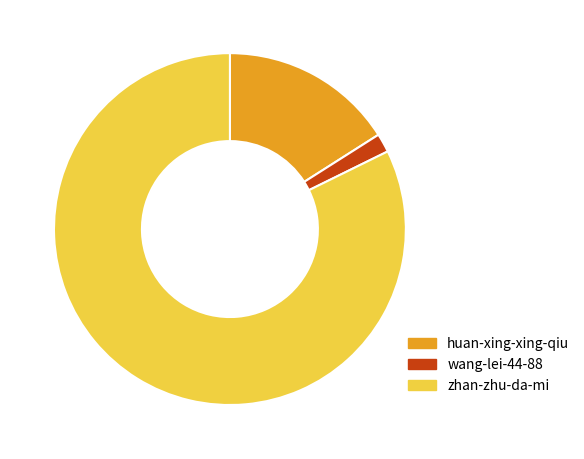

Is wang-lei-44-88 the majority of the pie?

No